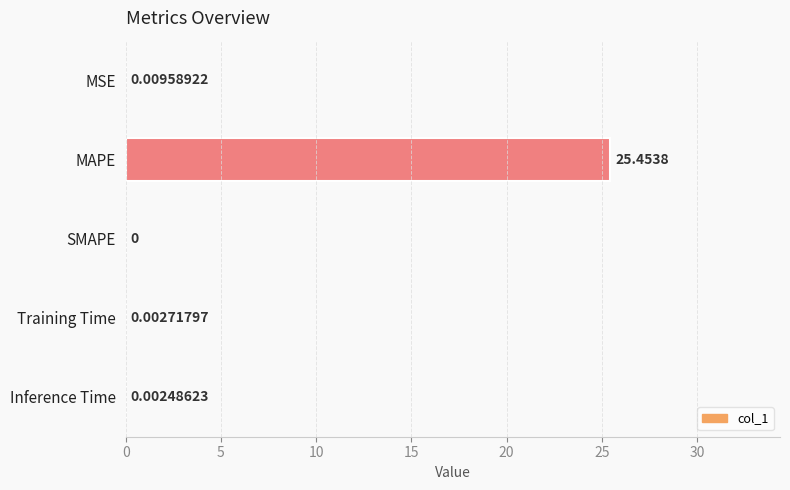

What is the change in value from MAPE to Inference Time?

-25.5